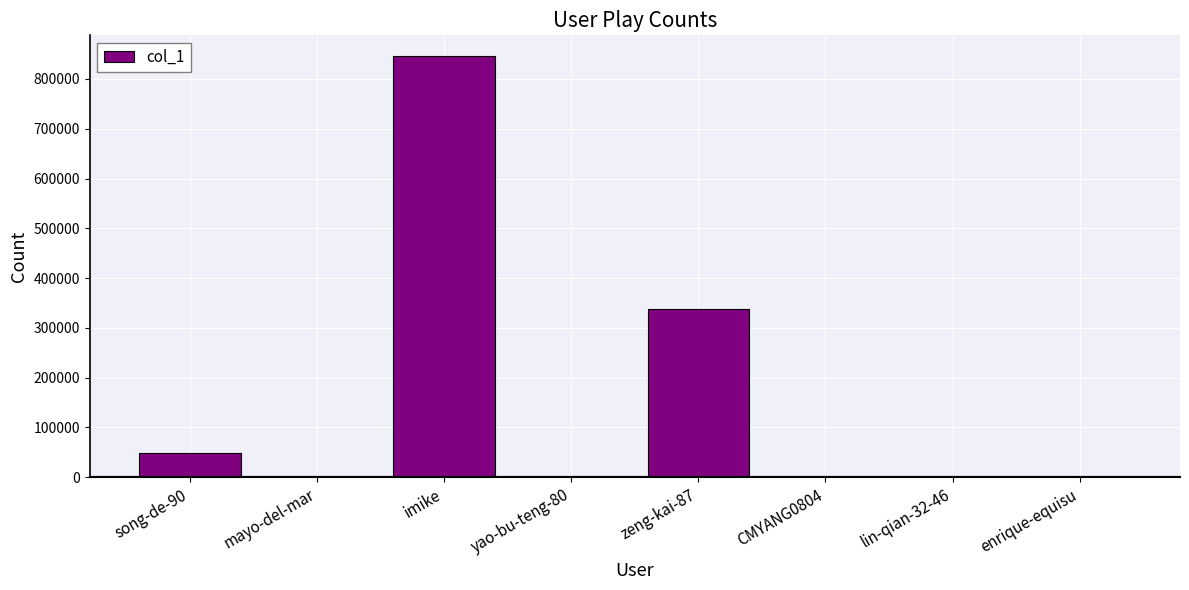

At which label is the value closest to 422732?

zeng-kai-87